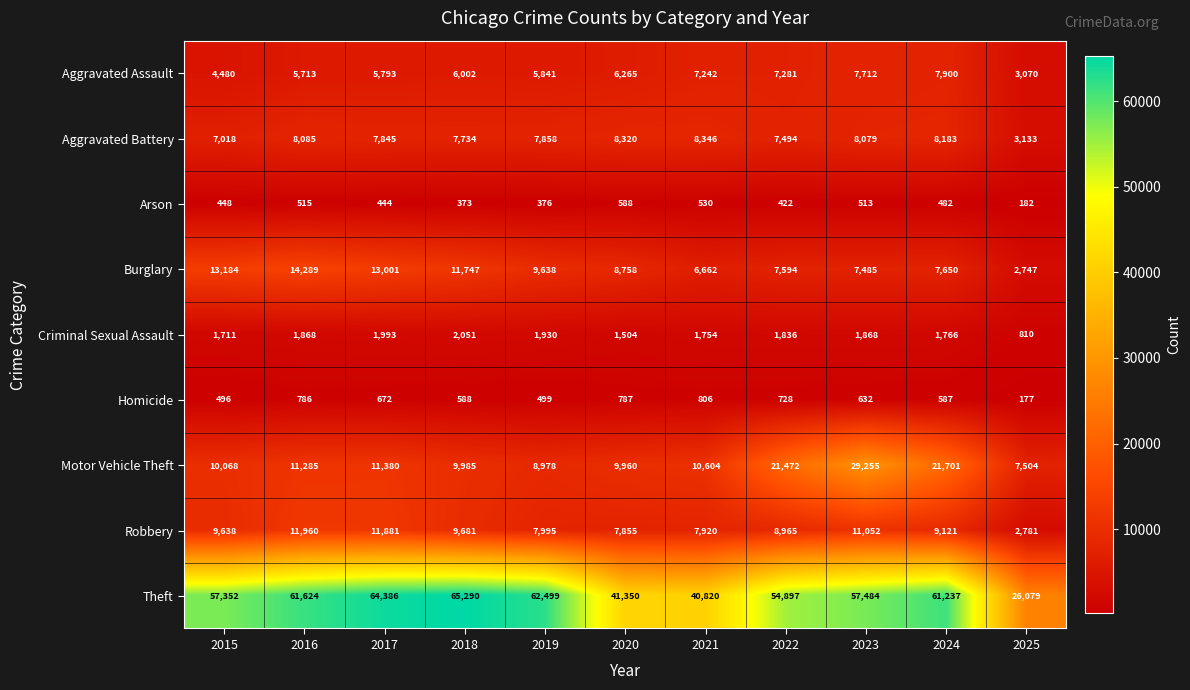

List the series in order of their peak value, lowest first.

Arson, Homicide, Criminal Sexual Assault, Aggravated Assault, Aggravated Battery, Robbery, Burglary, Motor Vehicle Theft, Theft